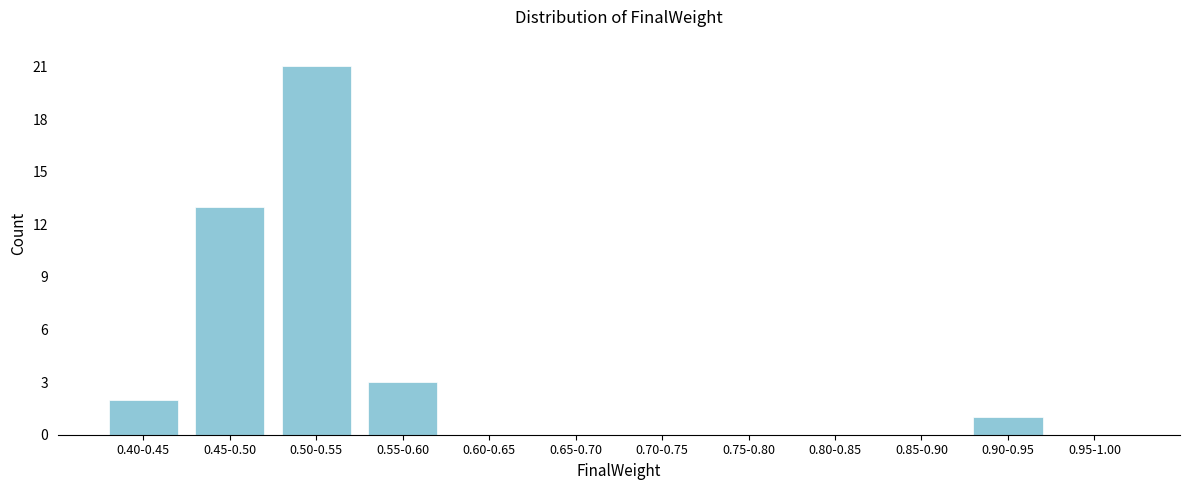

Reading right to left, list all the values displayed in this chart.

0.95-1.00=0	0.90-0.95=1	0.85-0.90=0	0.80-0.85=0	0.75-0.80=0	0.70-0.75=0	0.65-0.70=0	0.60-0.65=0	0.55-0.60=3	0.50-0.55=21	0.45-0.50=13	0.40-0.45=2